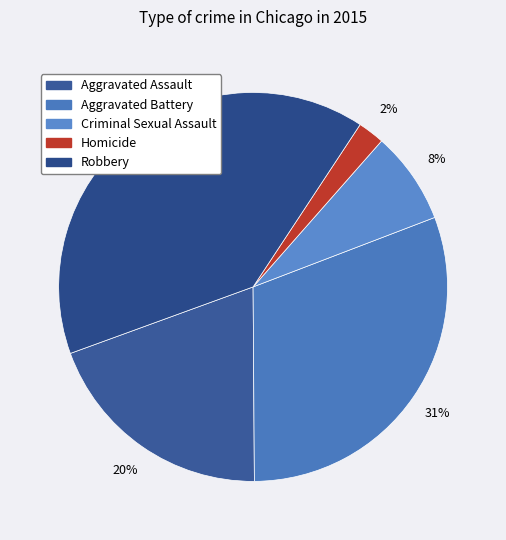

To the nearest percent, what portion does Homicide represent?

2%